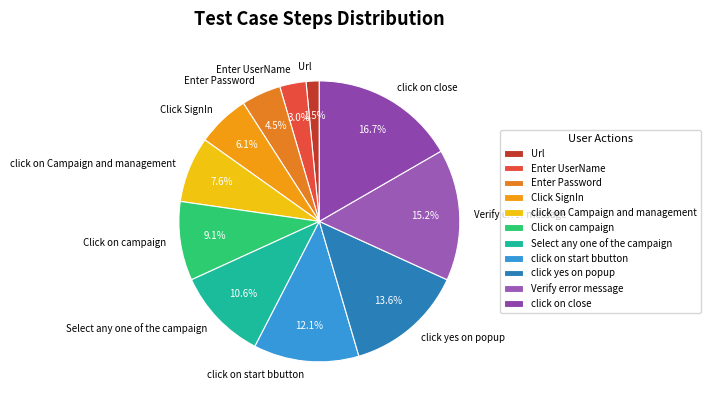

Is there a majority slice in this chart?

No